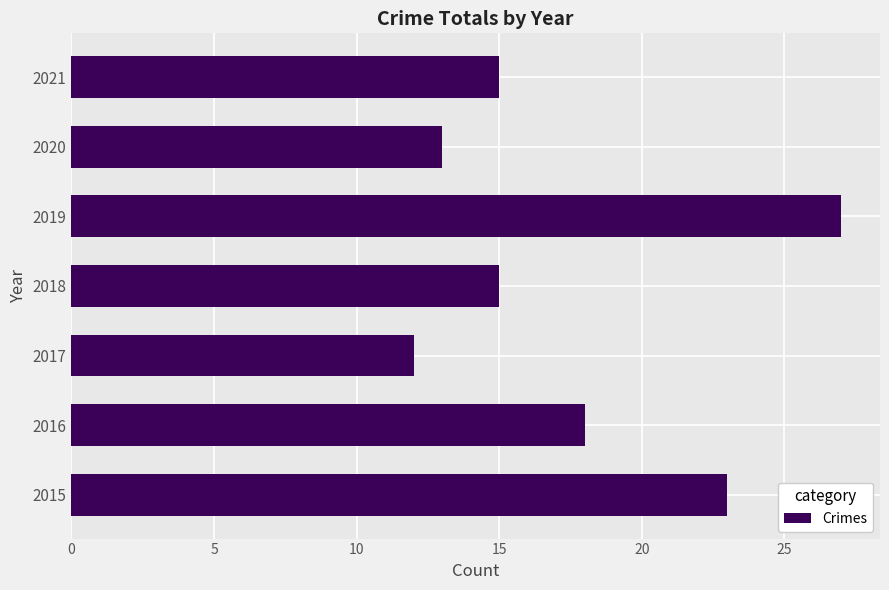

What is the average value?

18